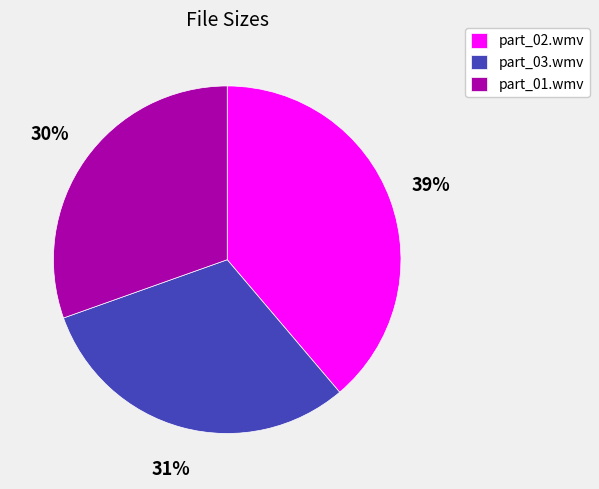

What percentage is the part_02.wmv slice, to the nearest percent?

39%